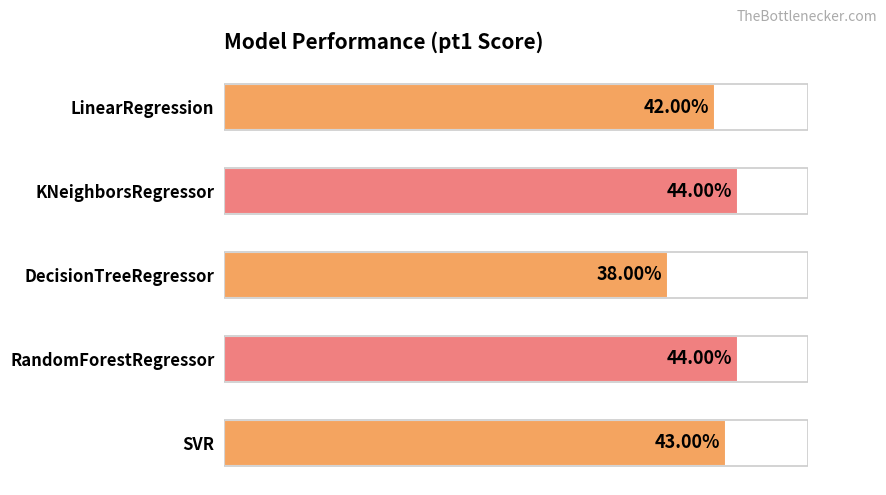

Are the bars horizontal?

Yes